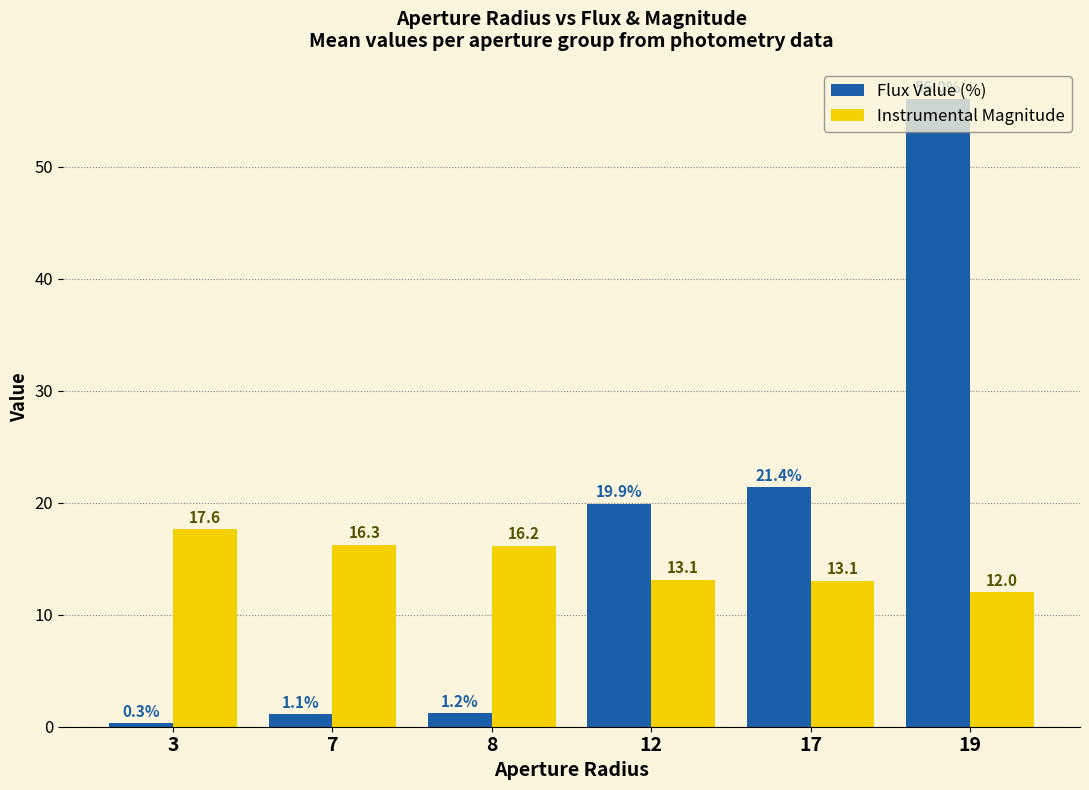

Is it true that Flux Value (%) equals 1.2 at 8?

True